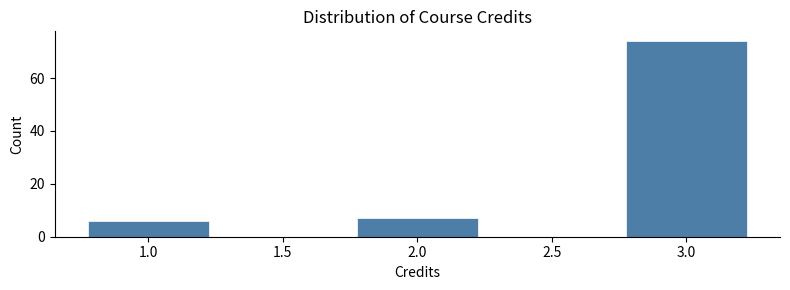

Over which range of the x-axis is the bar tallest?

2.75 to 3.25